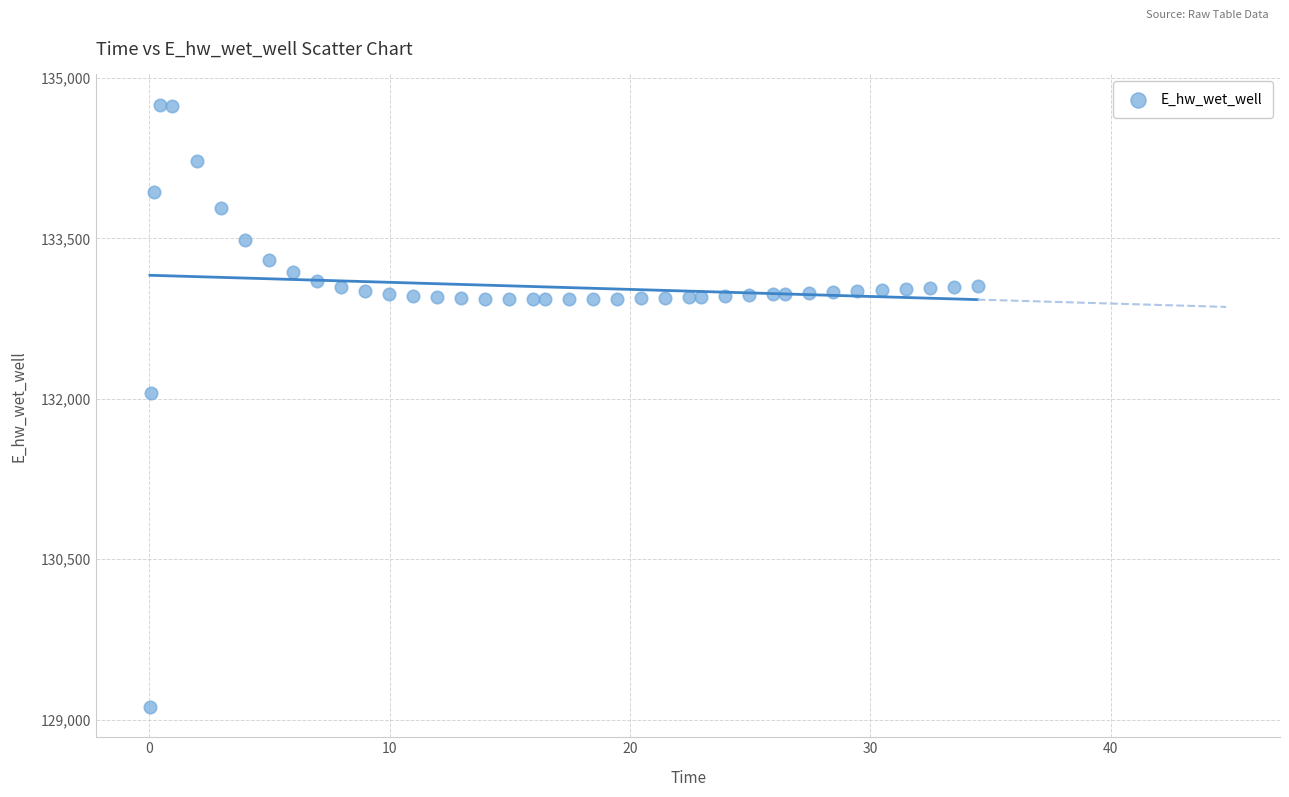

What is the range of Y values (max minus min)?

5634.9